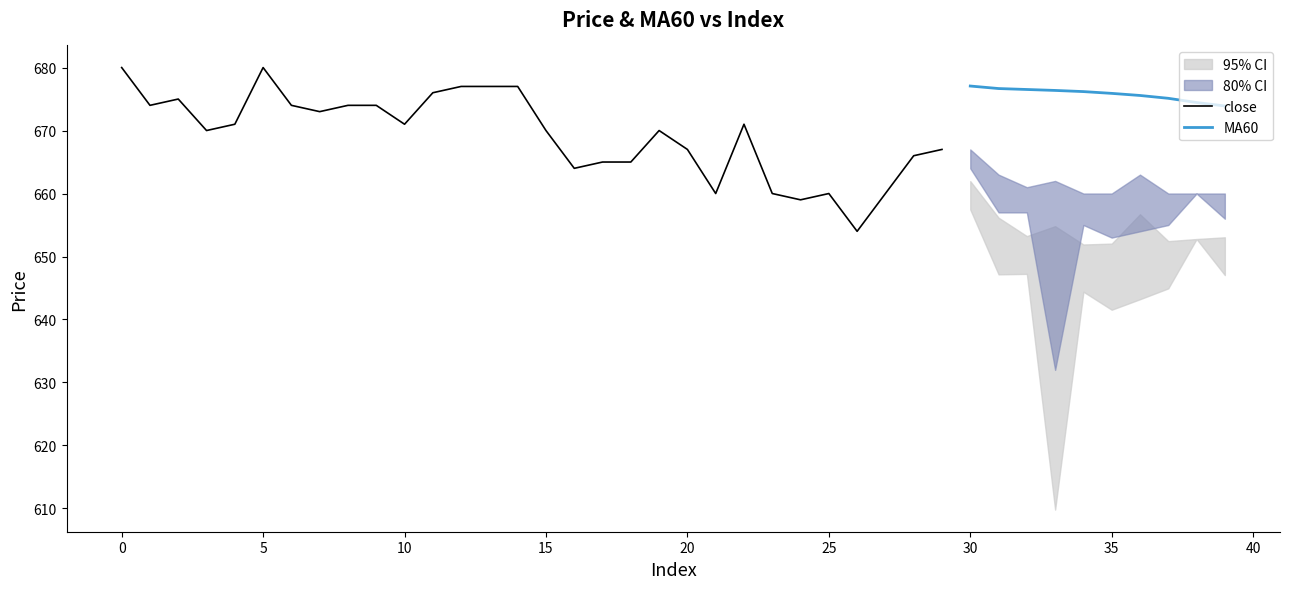

What is the approximate value of close at 18?

665.0